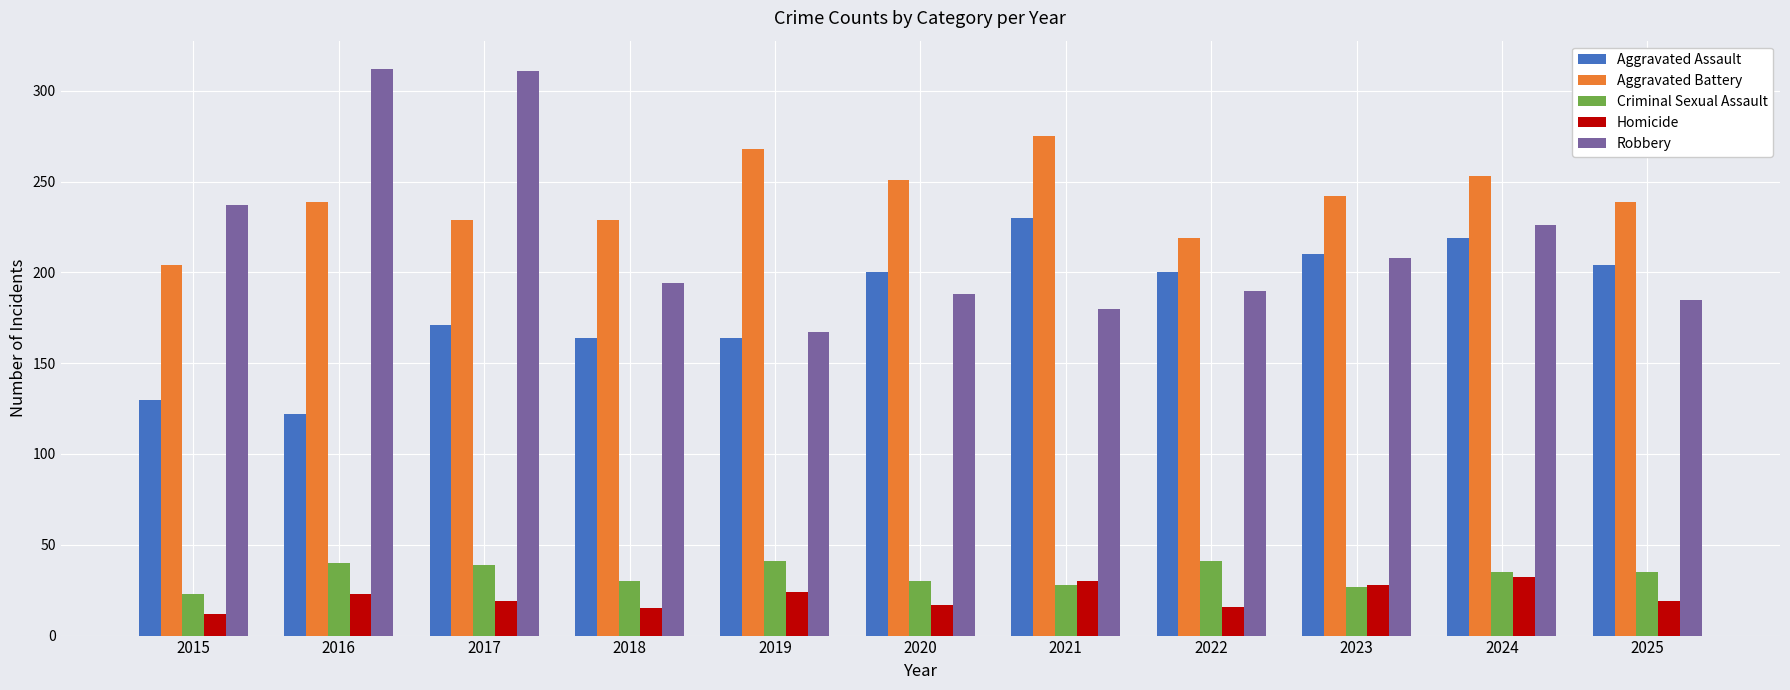

How many series are shown in this chart?

5